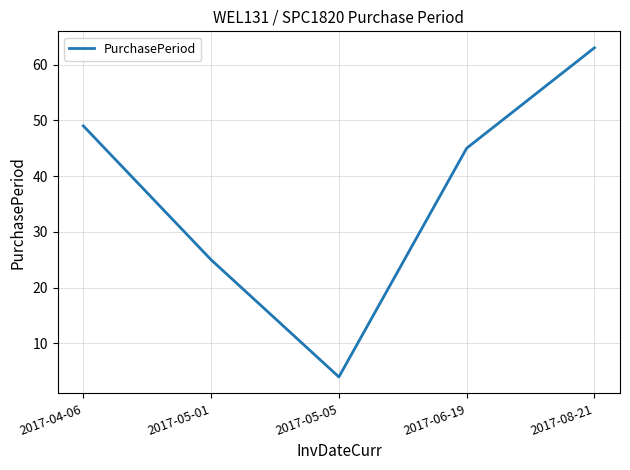

Where does the data first go above 45?

2017-04-06